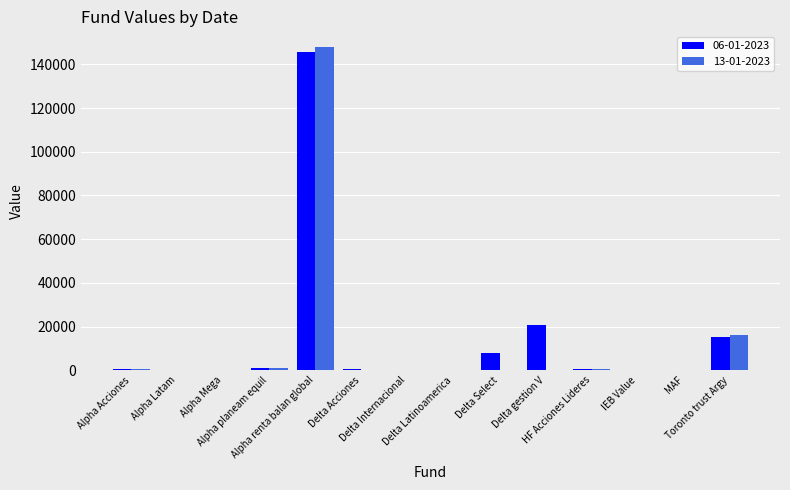

How many series are shown in this chart?

2